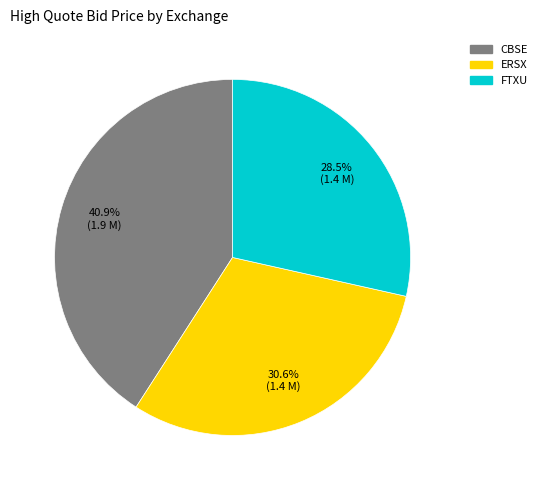

Between CBSE and FTXU, which is larger?

CBSE